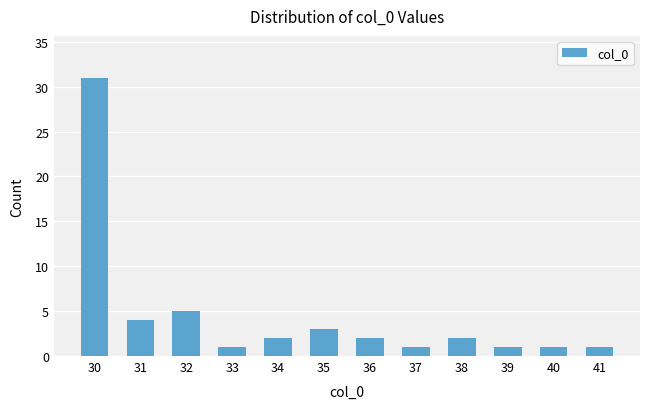

What is the difference between the second highest and second lowest values?

4